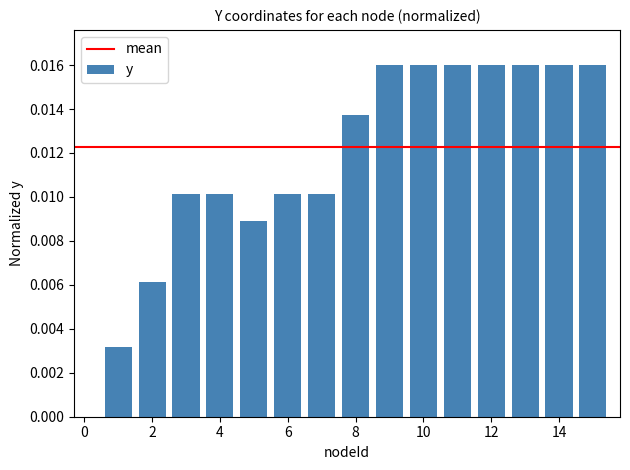

Count the values in the range 0 to 1.

15